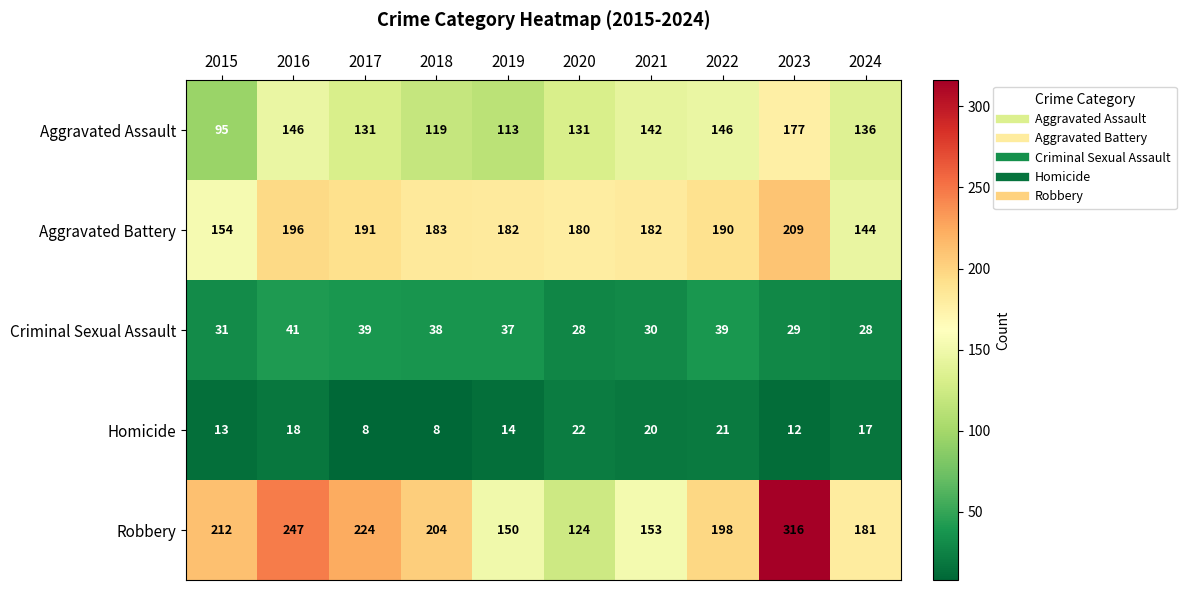

What is the difference between the Aggravated Assault values at 2019 and 2020?

18